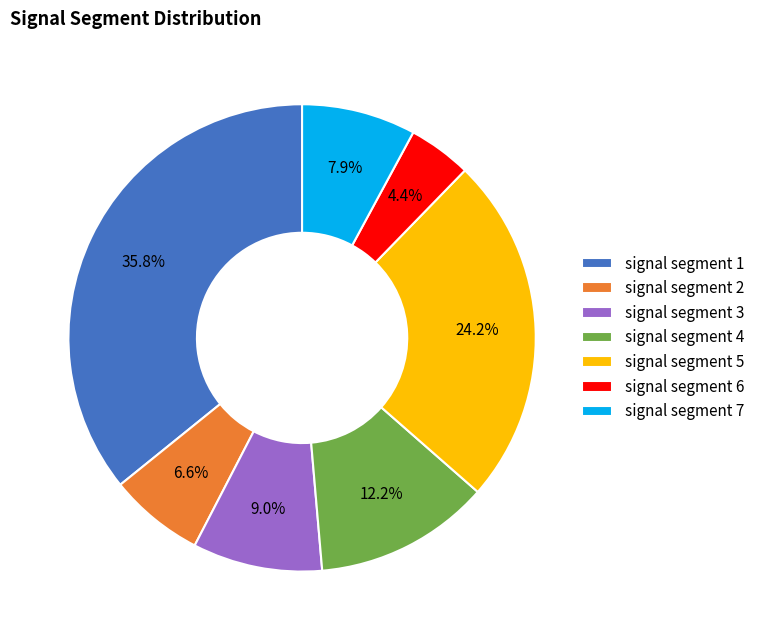

True or false: signal segment 2 accounts for 7% of the total.

True